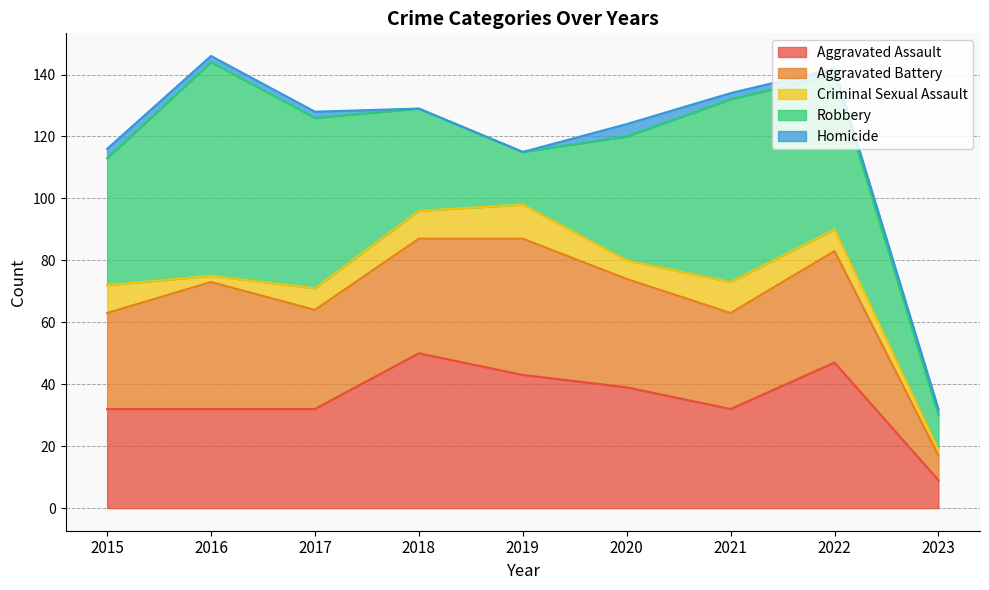

What is the highest value of the Robbery series?

69